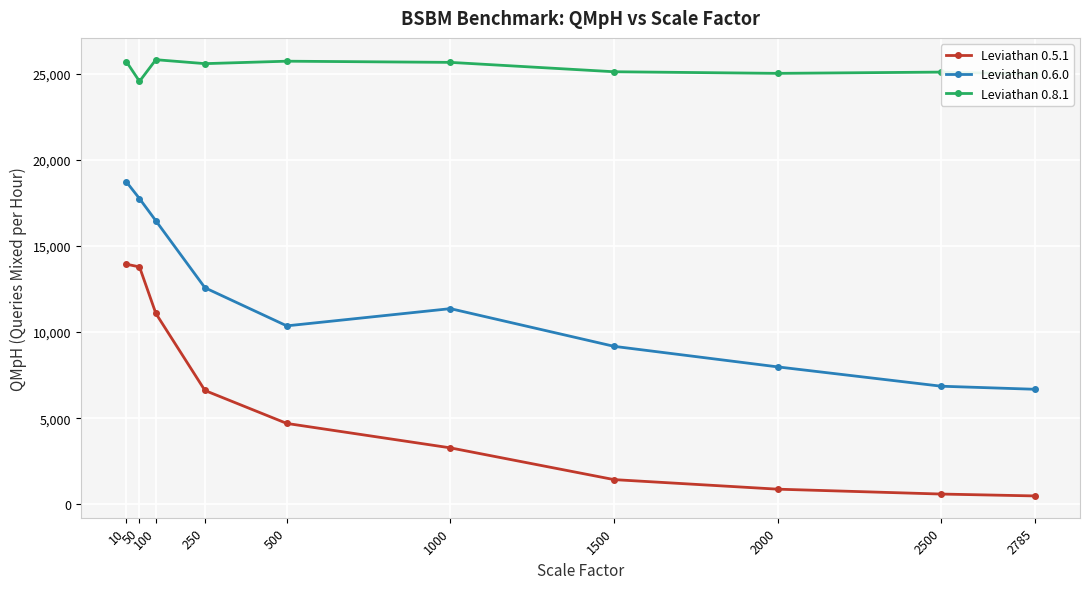

Rank the series by their average value, from highest to lowest.

Leviathan 0.8.1, Leviathan 0.6.0, Leviathan 0.5.1